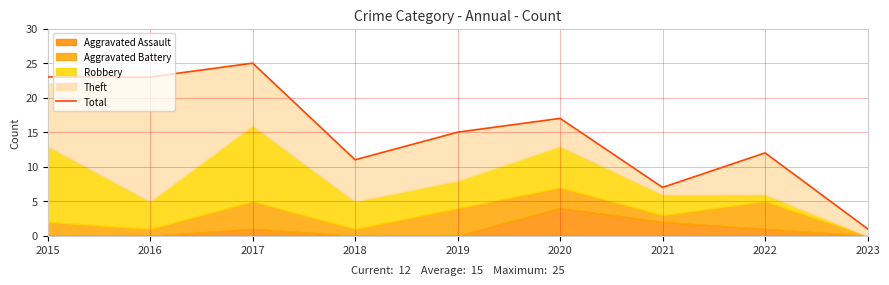

What is the change in value from 2015 to 2019?

-8